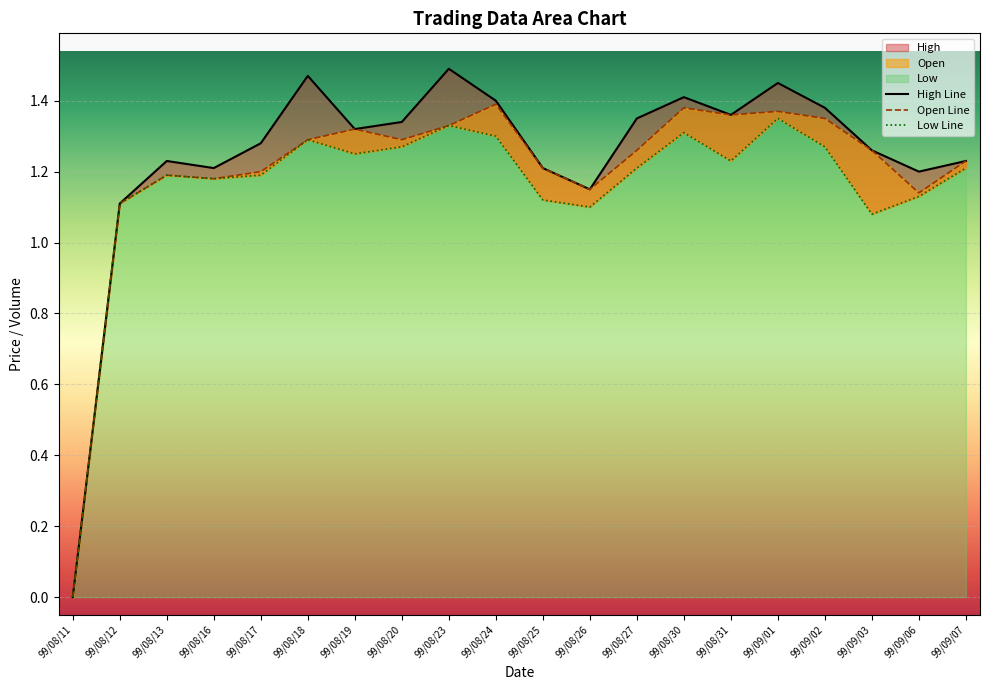

Is the value of Low Line at 99/08/31 greater than the value of Open Line at 99/09/02?

No